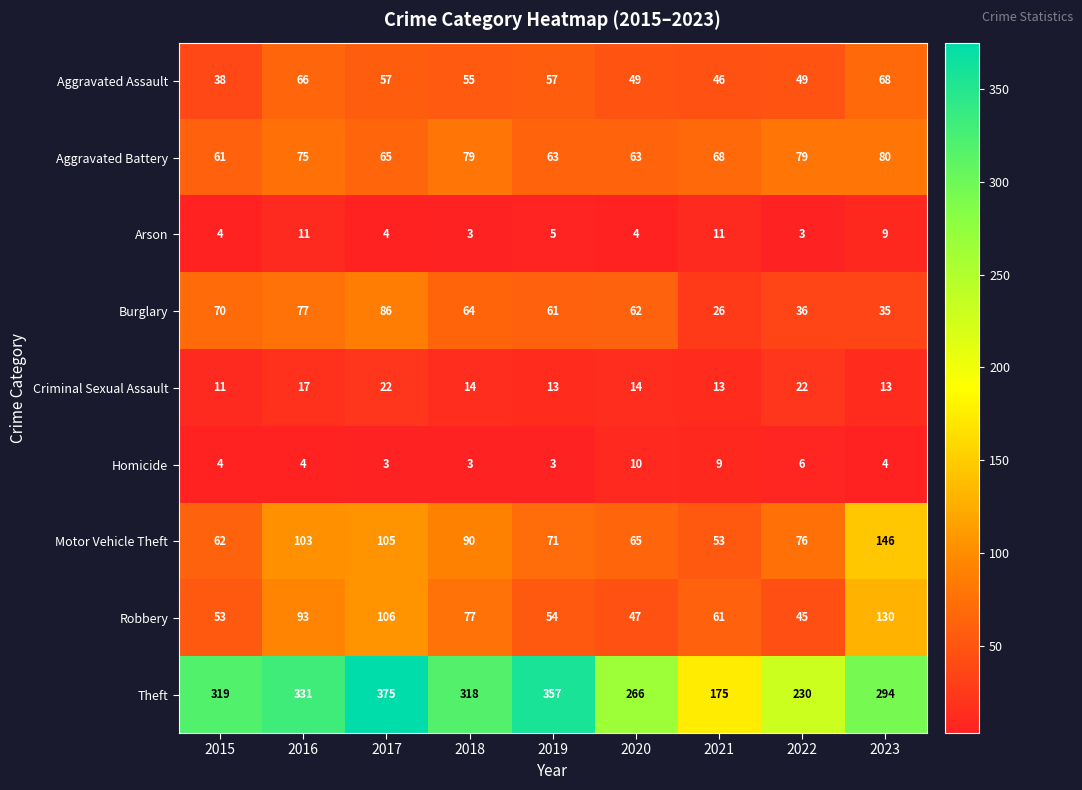

Which series changed the most between 2015 and 2019?

Theft